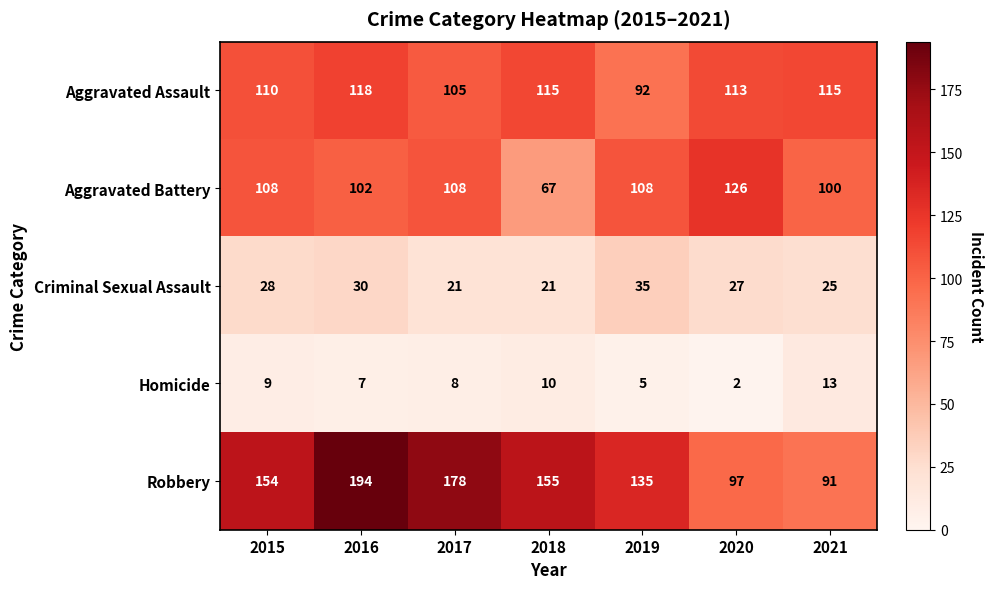

How many data points in Homicide are less than 8?

3